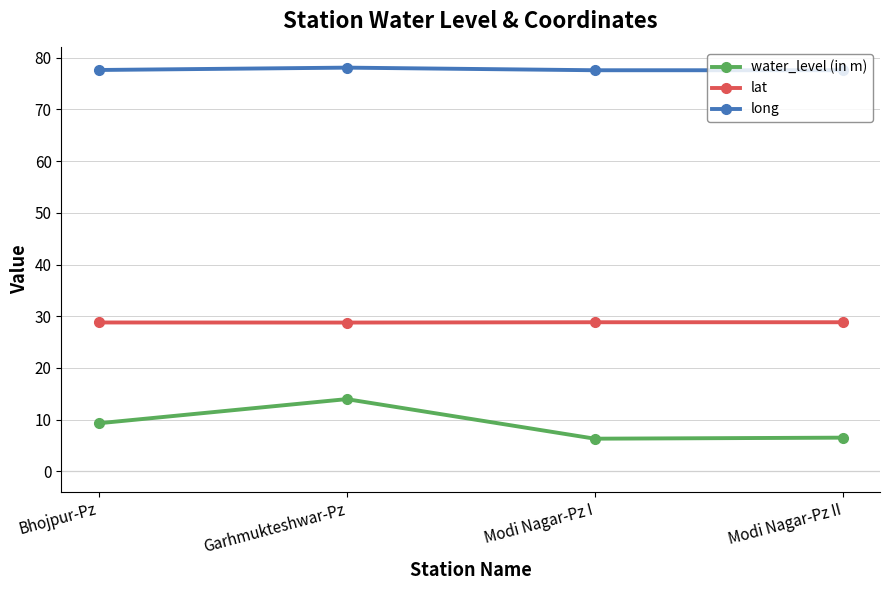

Which series has the widest spread of values?

water_level (in m)